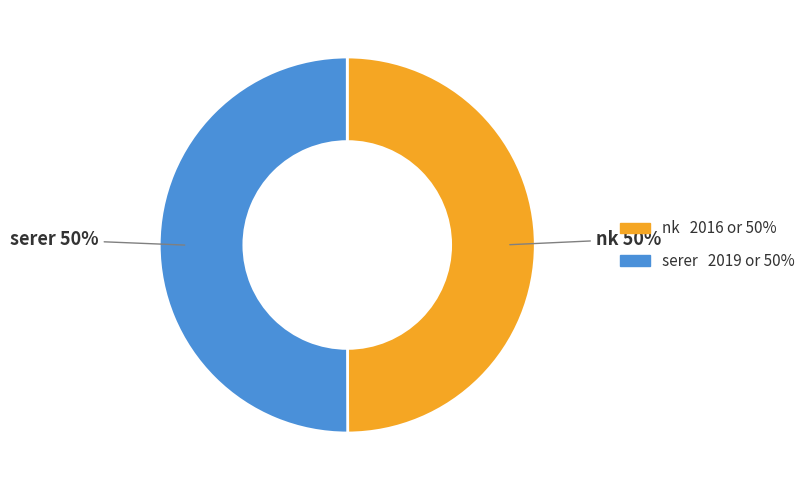

Is it true that nk is 60% of the pie?

False